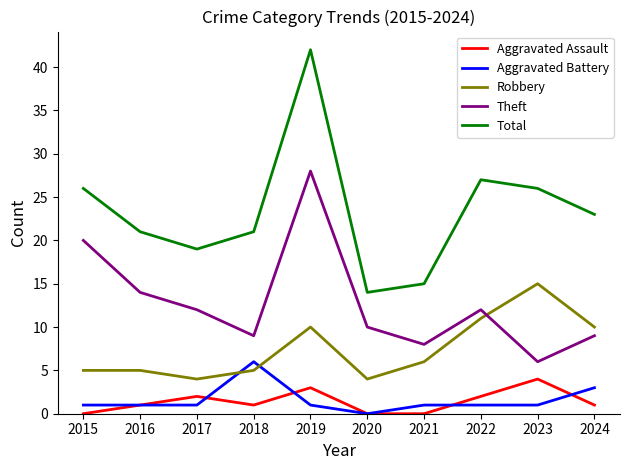

At which category is the sum across all series the highest?

2019